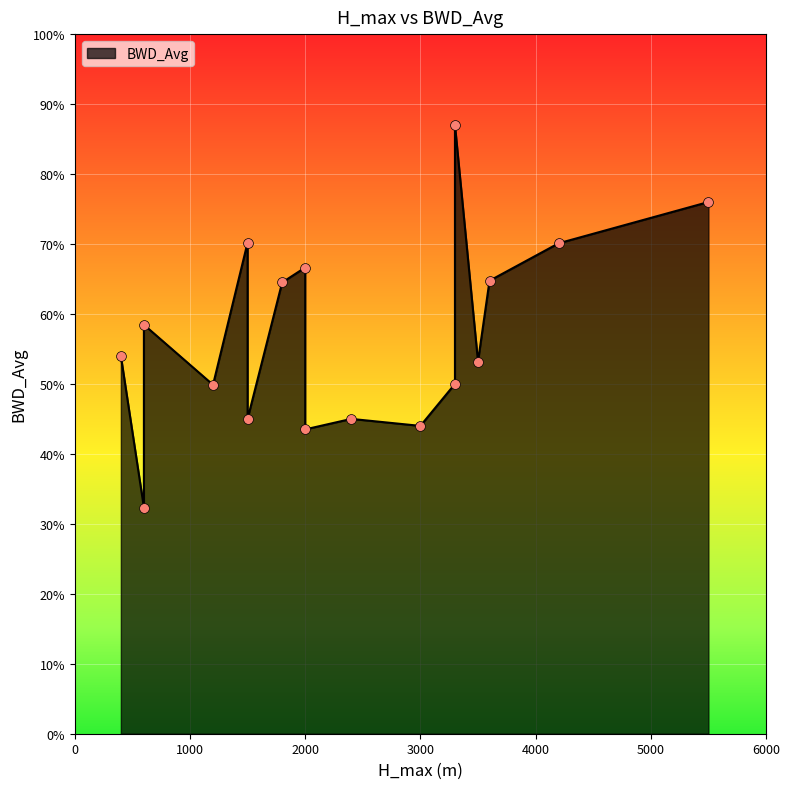

What is the change in value from 600 to 3300?

-0.1